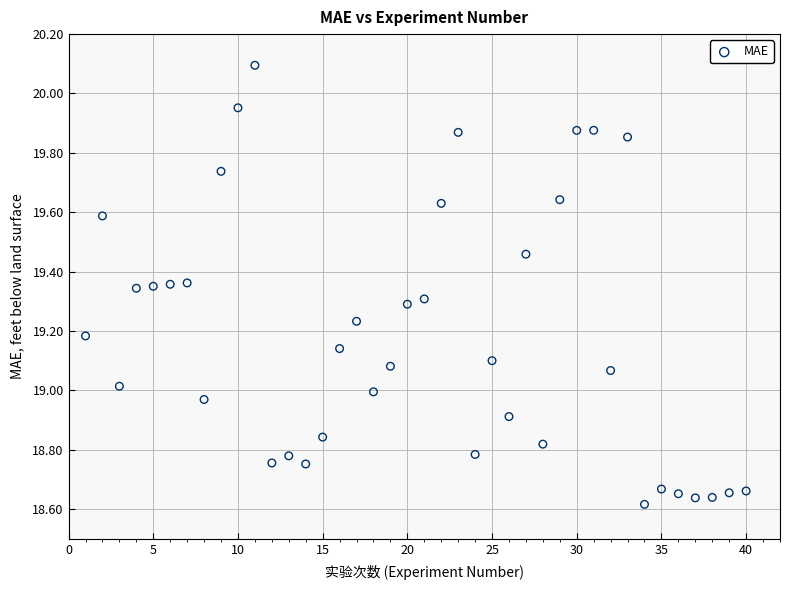

What is the range of X values (max minus min)?

39.0